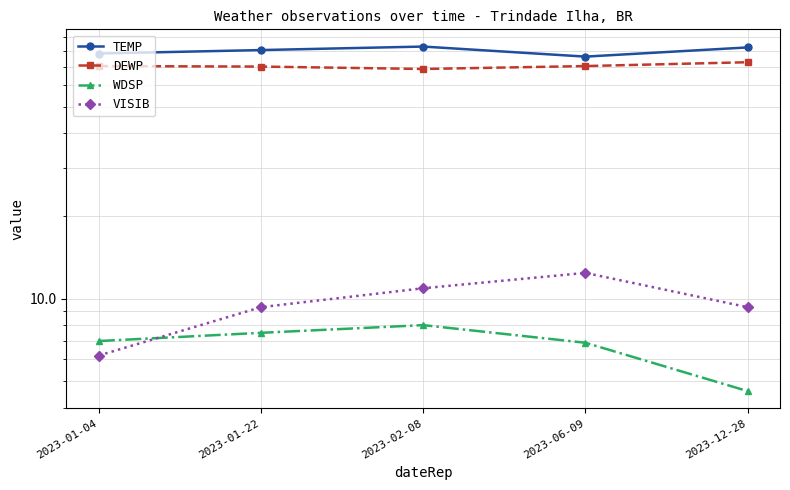

What is the minimum value shown in the chart?

4.6